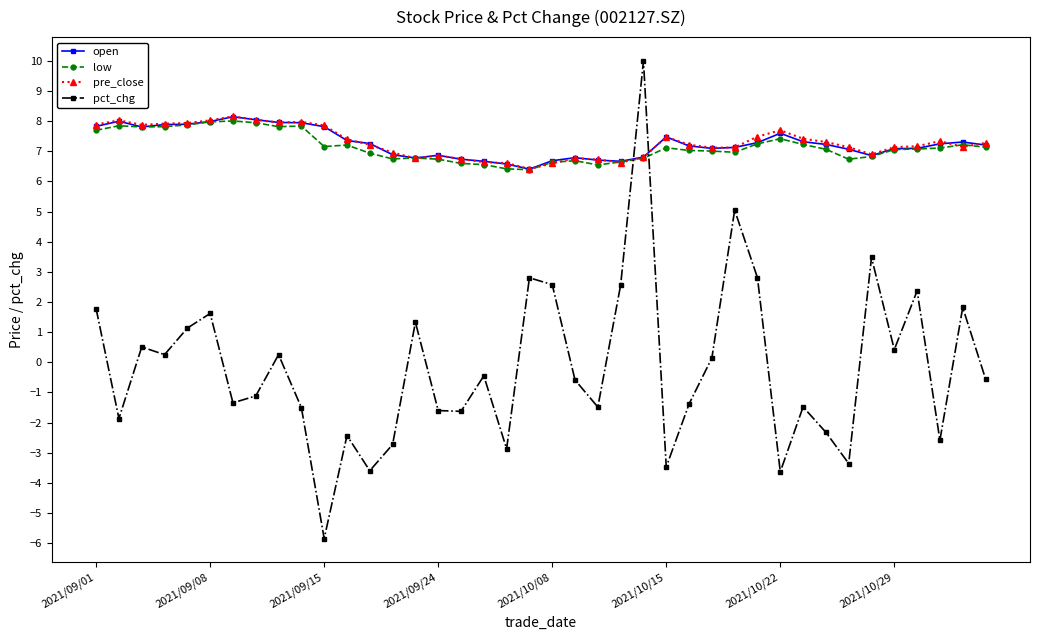

How many lines are shown in the chart?

4